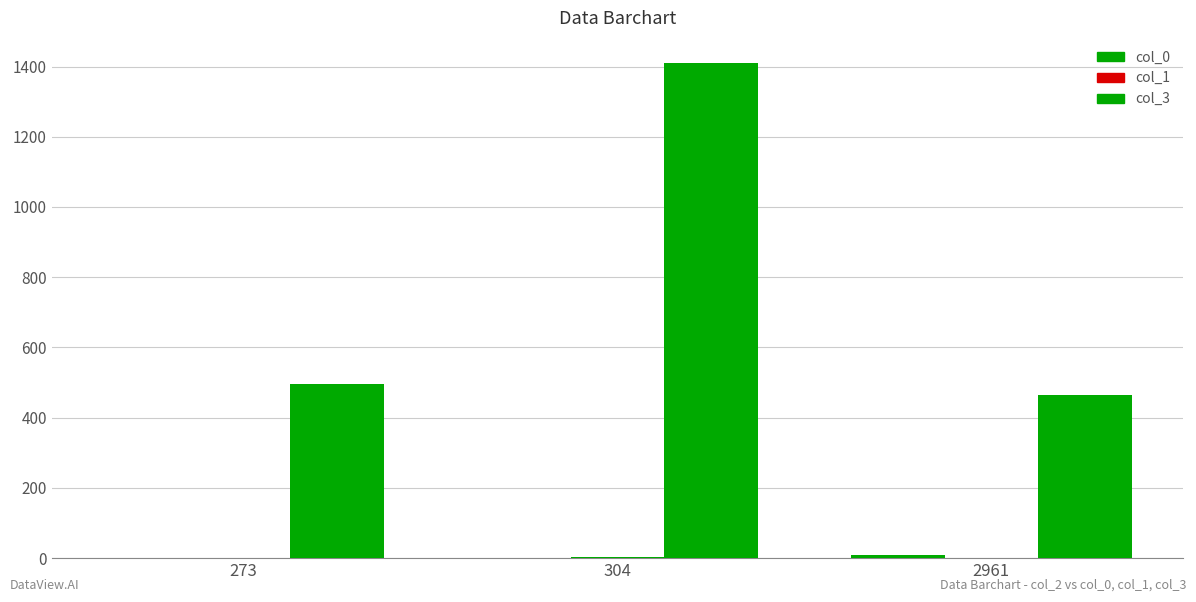

How many groups of bars are there?

3